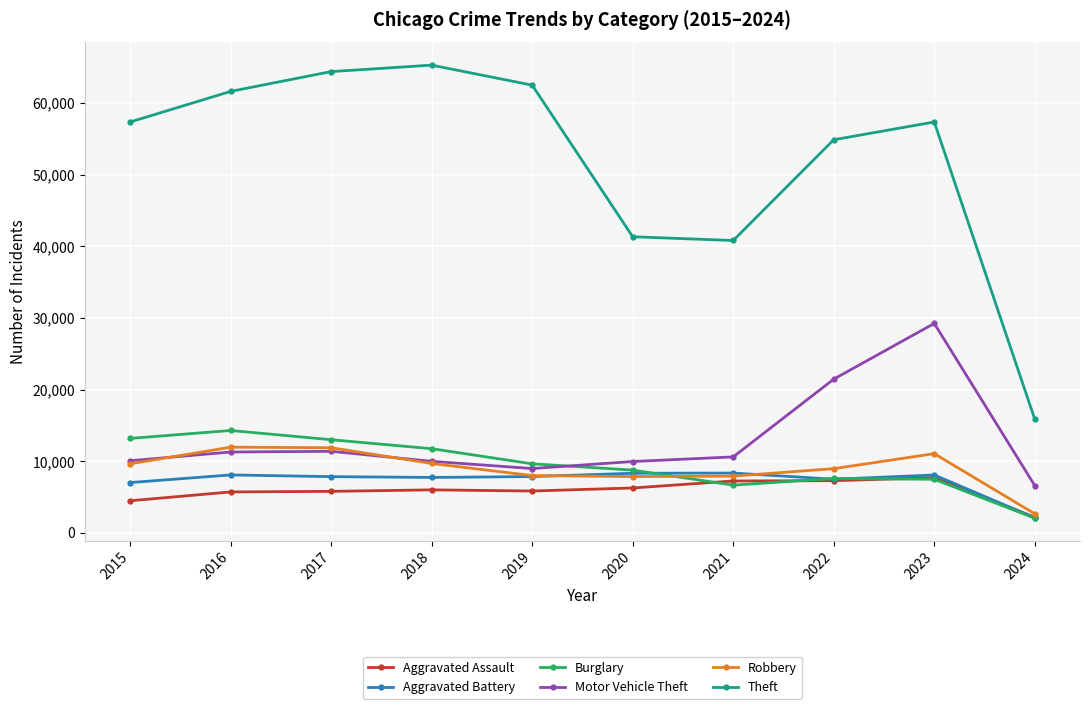

Which series changed the most between 2015 and 2023?

Motor Vehicle Theft